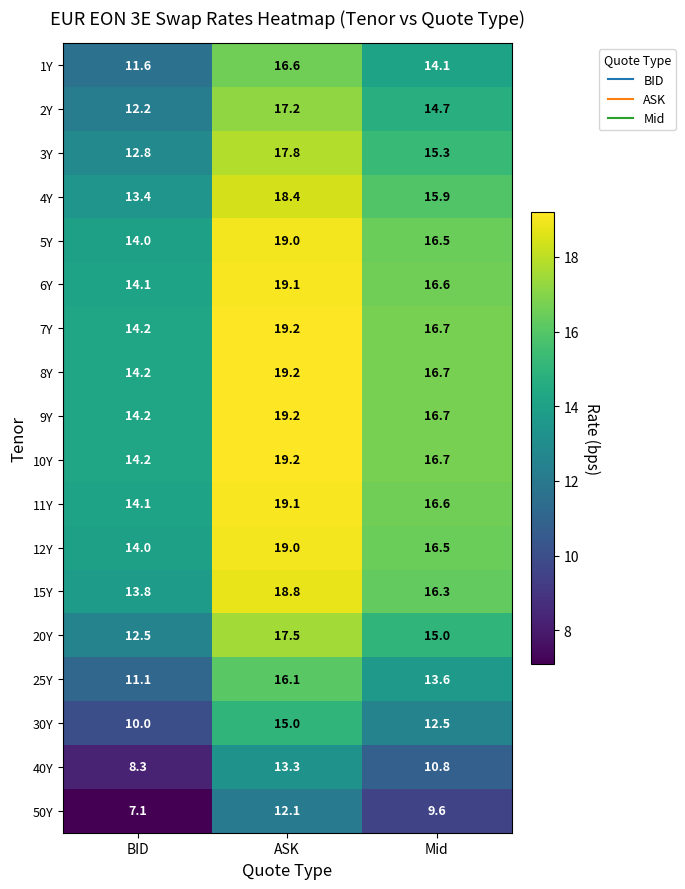

At which category is the sum across all series the highest?

ASK